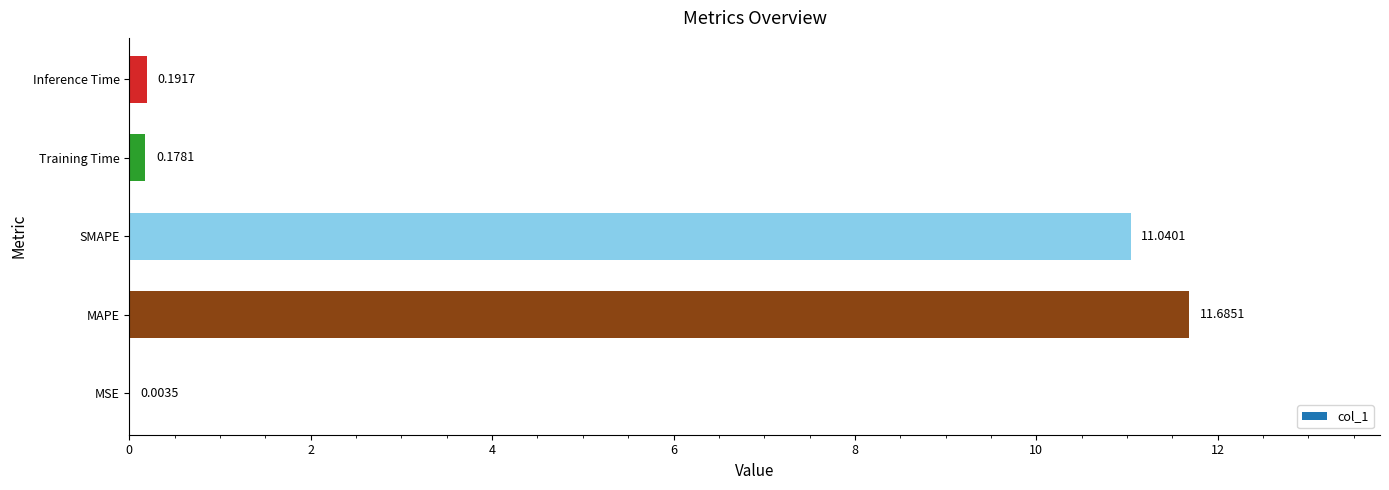

What is the sum of the values at MSE and SMAPE?

11.0